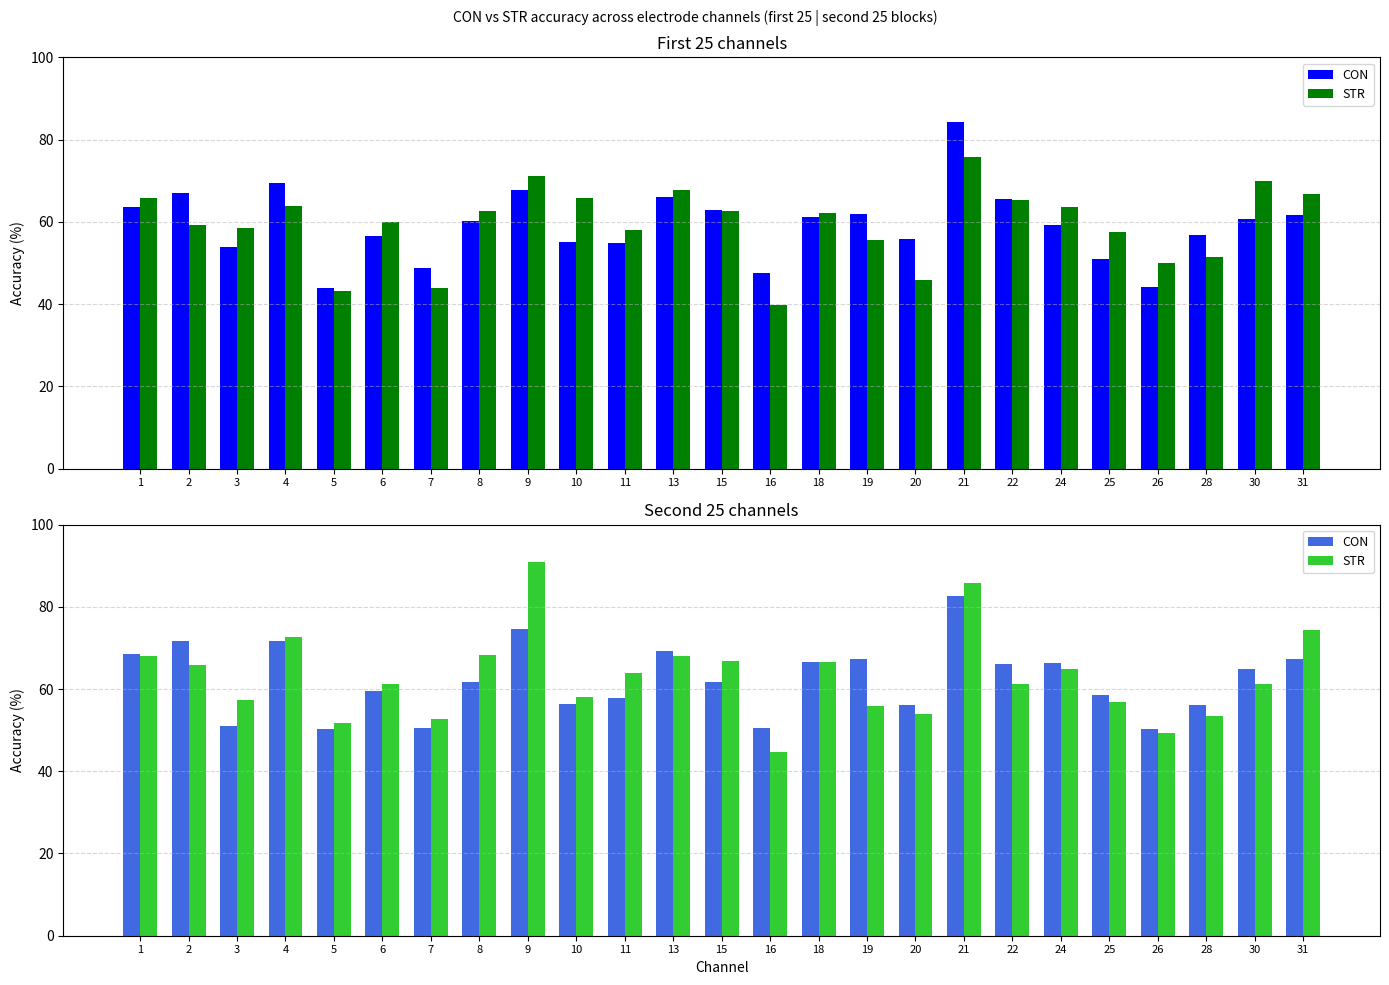

Which has a higher value, 28 or 2?

2